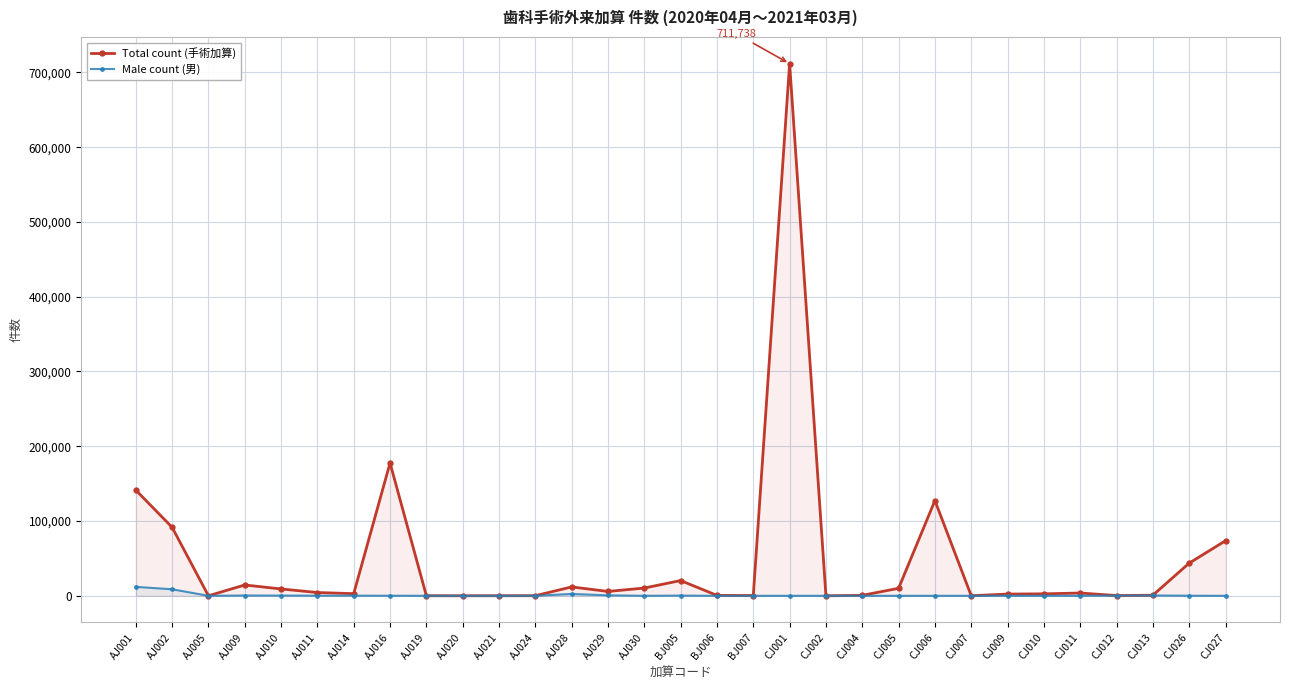

At how many categories does at least one series exceed 199957?

1